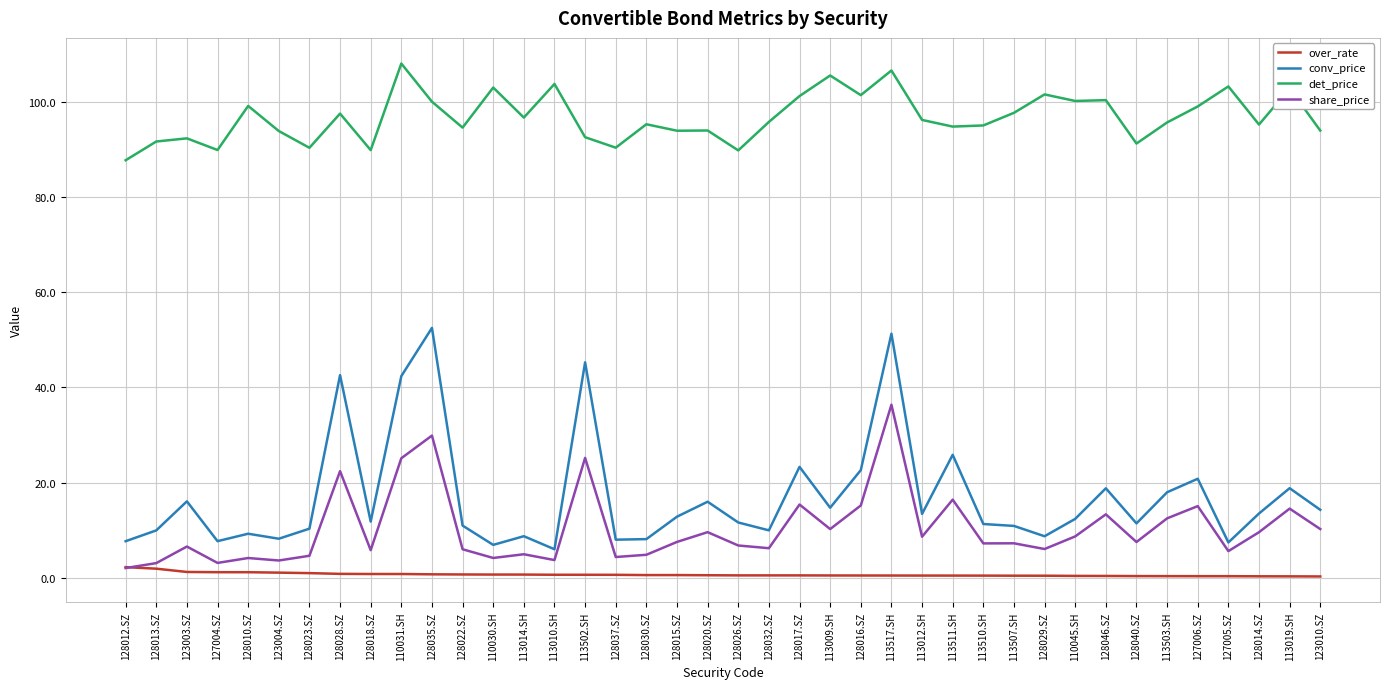

The value of conv_price at 113014.SH is 8.8. True or false?

True